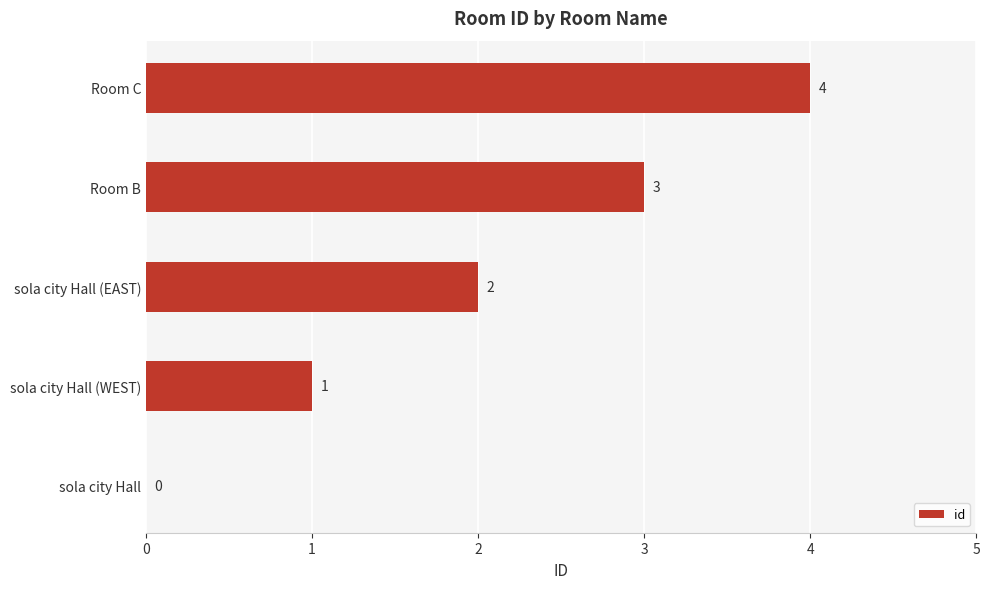

What is the ratio of the value at sola city Hall (EAST) to the value at Room B?

0.7